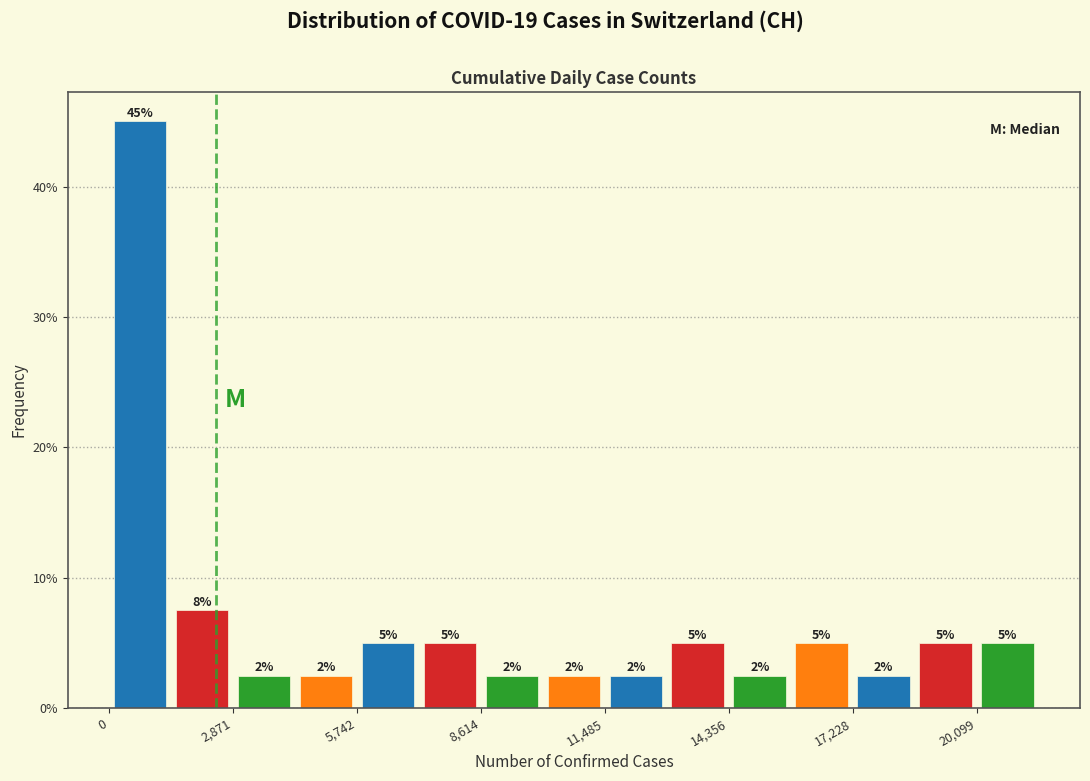

Around what value on the x-axis is the tallest bar? Give the approximate position of its centre, as read against the axis.

500